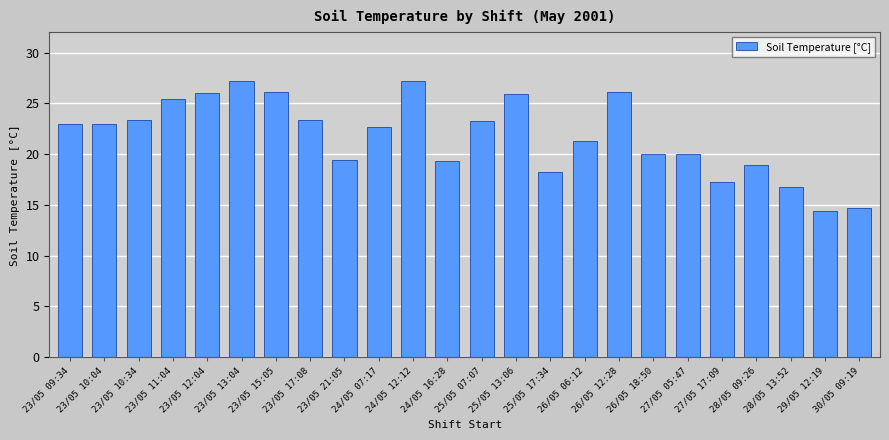

What is the minimum value shown in the chart?

14.4